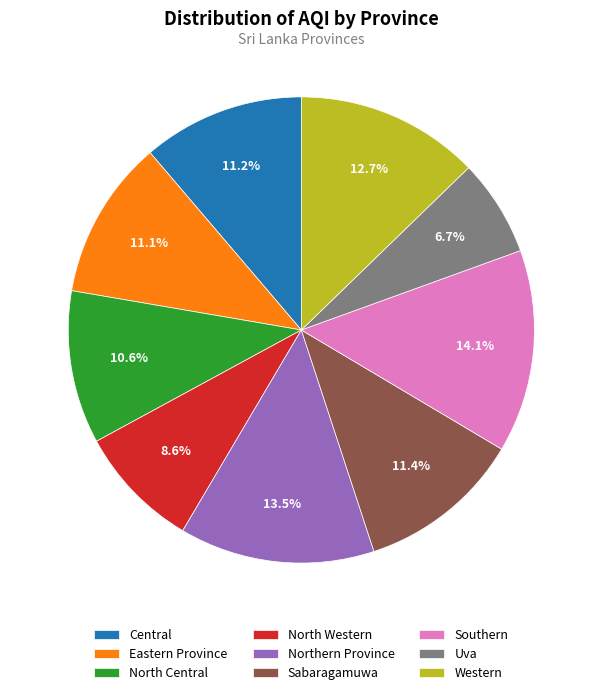

To the nearest percent, what is the difference between the Northern Province and North Western slice percentages?

5%